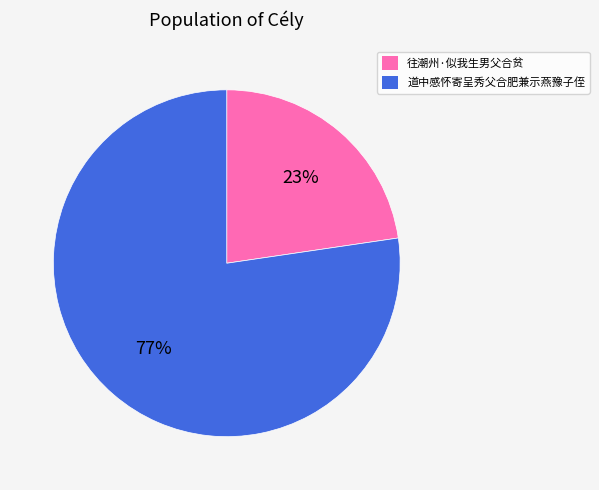

Approximately how many times larger is the value at 往潮州·似我生男父合贫 compared to 道中感怀寄呈秀父合肥兼示燕豫子侄?

0.3